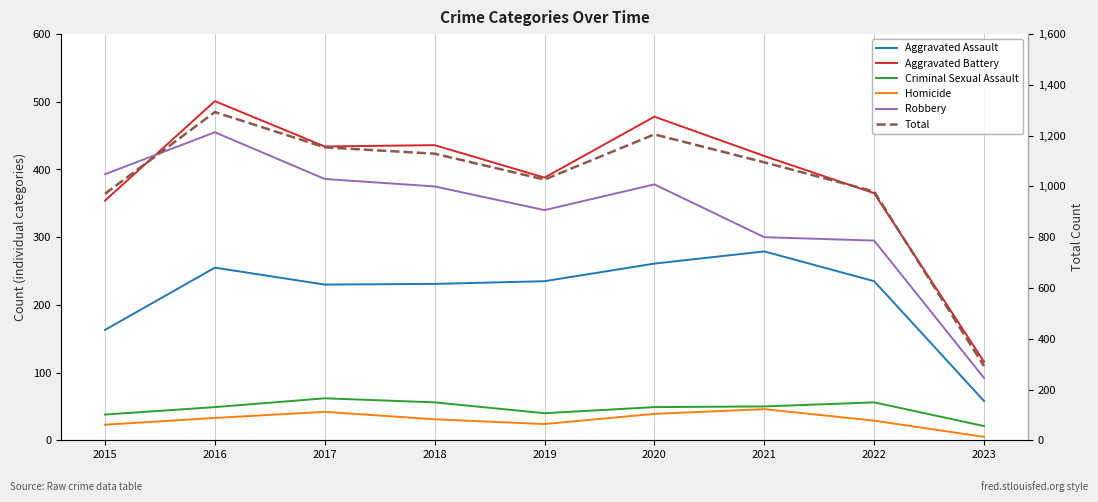

How many values in the Robbery series exceed 375?

4